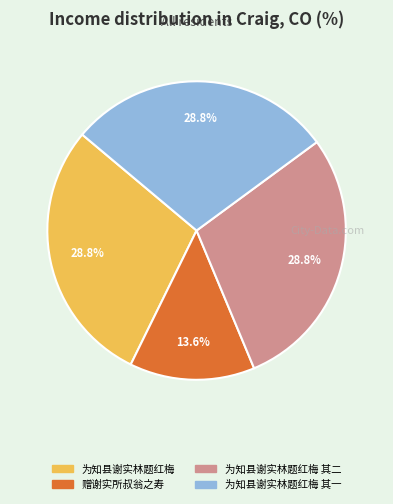

Combined, do 为知县谢实林题红梅 其二 and 赠谢实所叔翁之寿 account for over 50%?

No